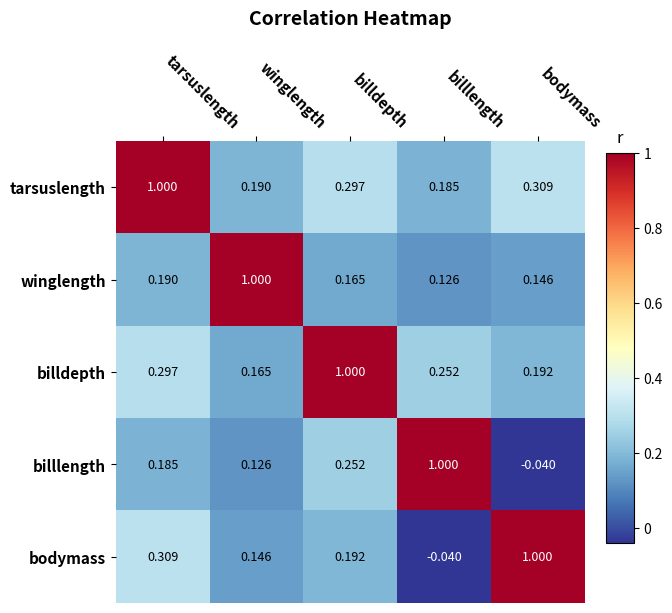

Which category has the highest value in the winglength series?

winglength